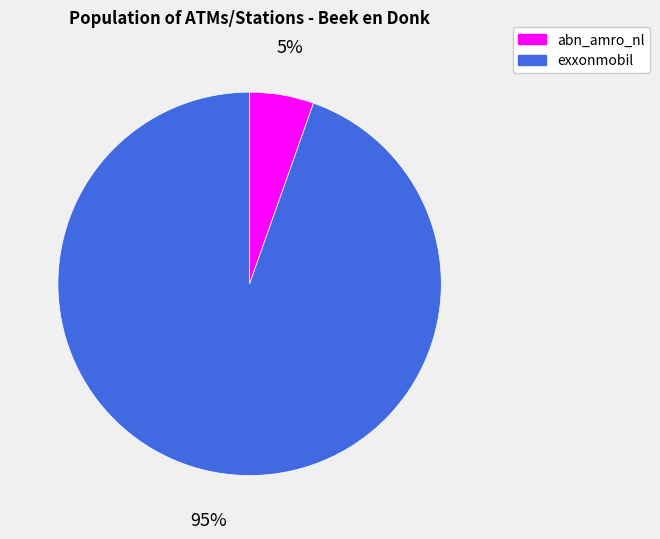

Which has a higher value, exxonmobil or abn_amro_nl?

exxonmobil